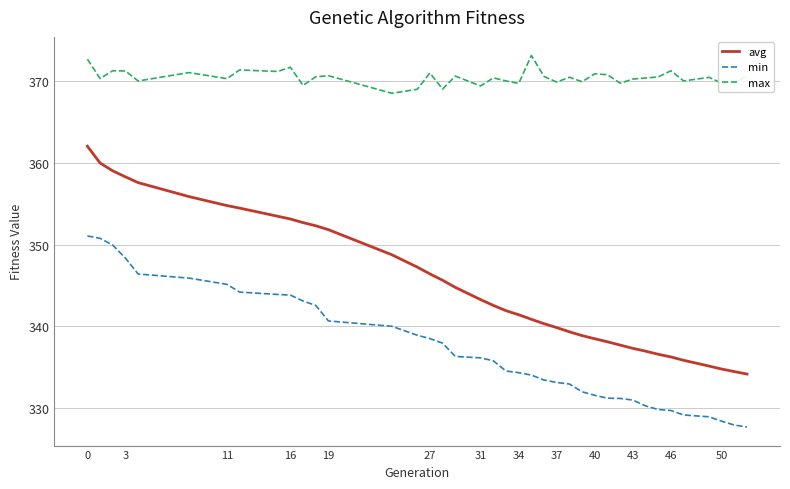

True or false: avg and max intersect in this chart.

False